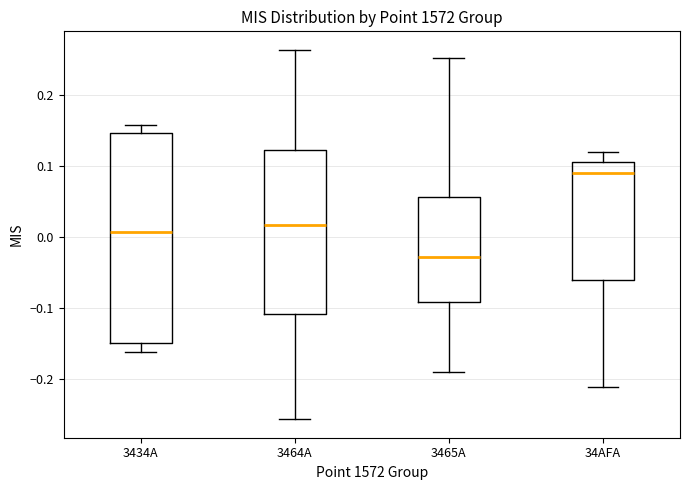

Reading left to right, transcribe this box plot: for each box, give where its median line is, the range the box spans, and where its two whiskers end, as read against the y-axis. The values are not printed on the chart, so give them approximately, as read against the axis.

3434A: median 0.01, box -0.15 to 0.15, whiskers -0.16 to 0.16
3464A: median 0.02, box -0.11 to 0.12, whiskers -0.26 to 0.26
3465A: median -0.03, box -0.09 to 0.06, whiskers -0.19 to 0.25
34AFA: median 0.09, box -0.06 to 0.11, whiskers -0.21 to 0.12